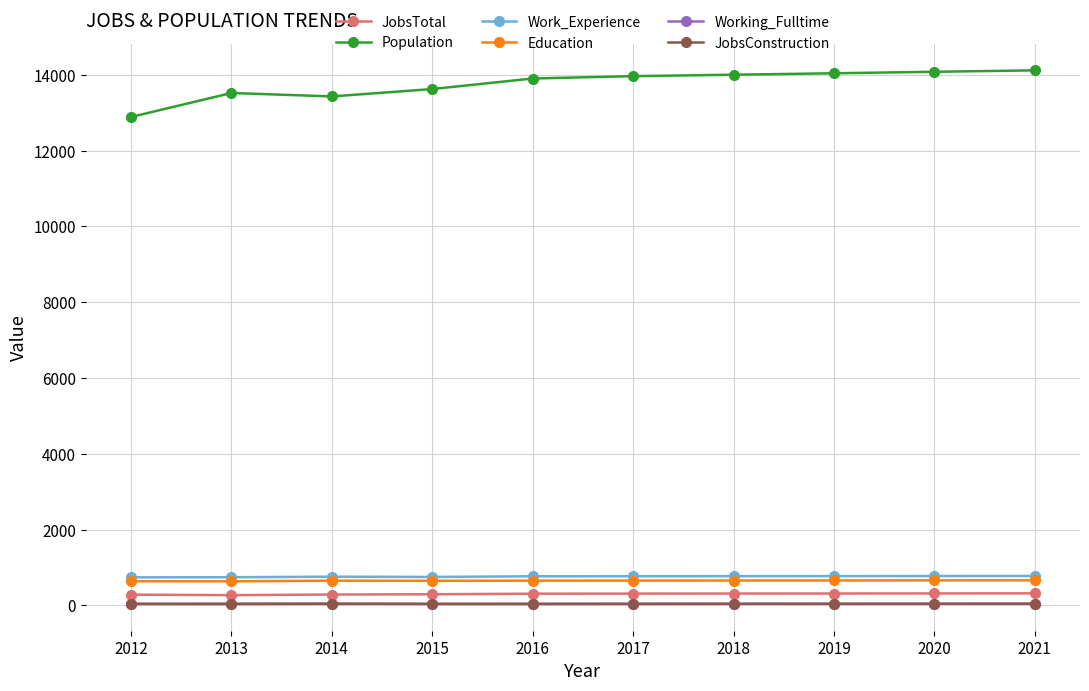

What is the maximum value shown in the chart?

14116